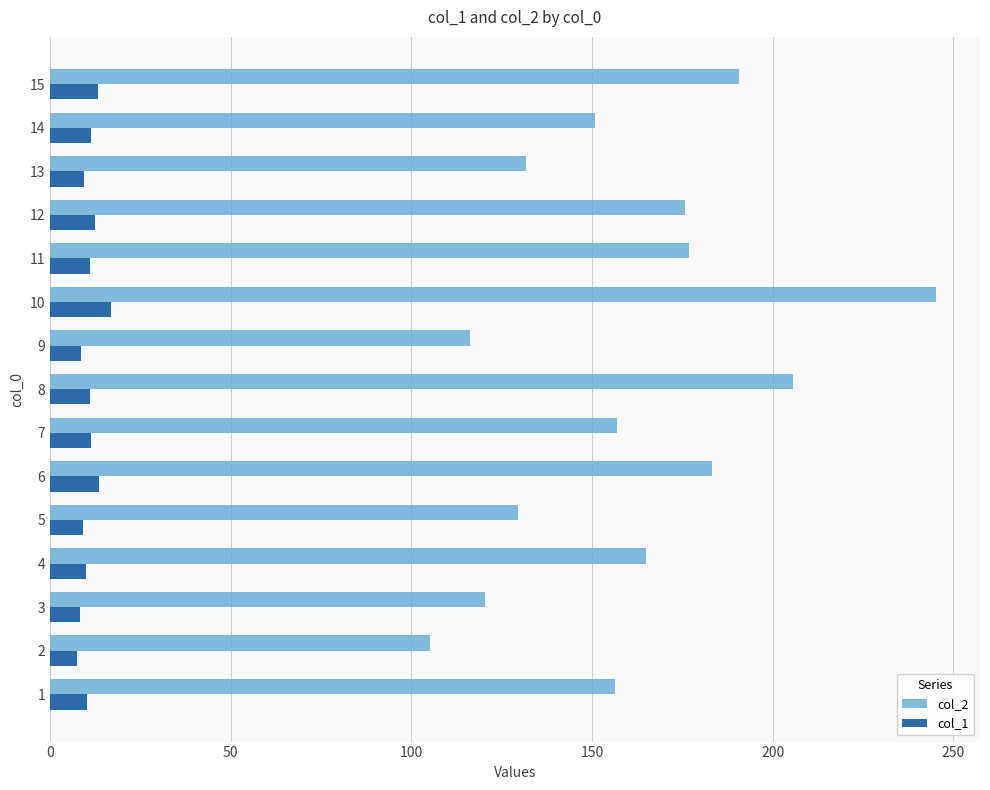

How many categories are shown in the chart?

15